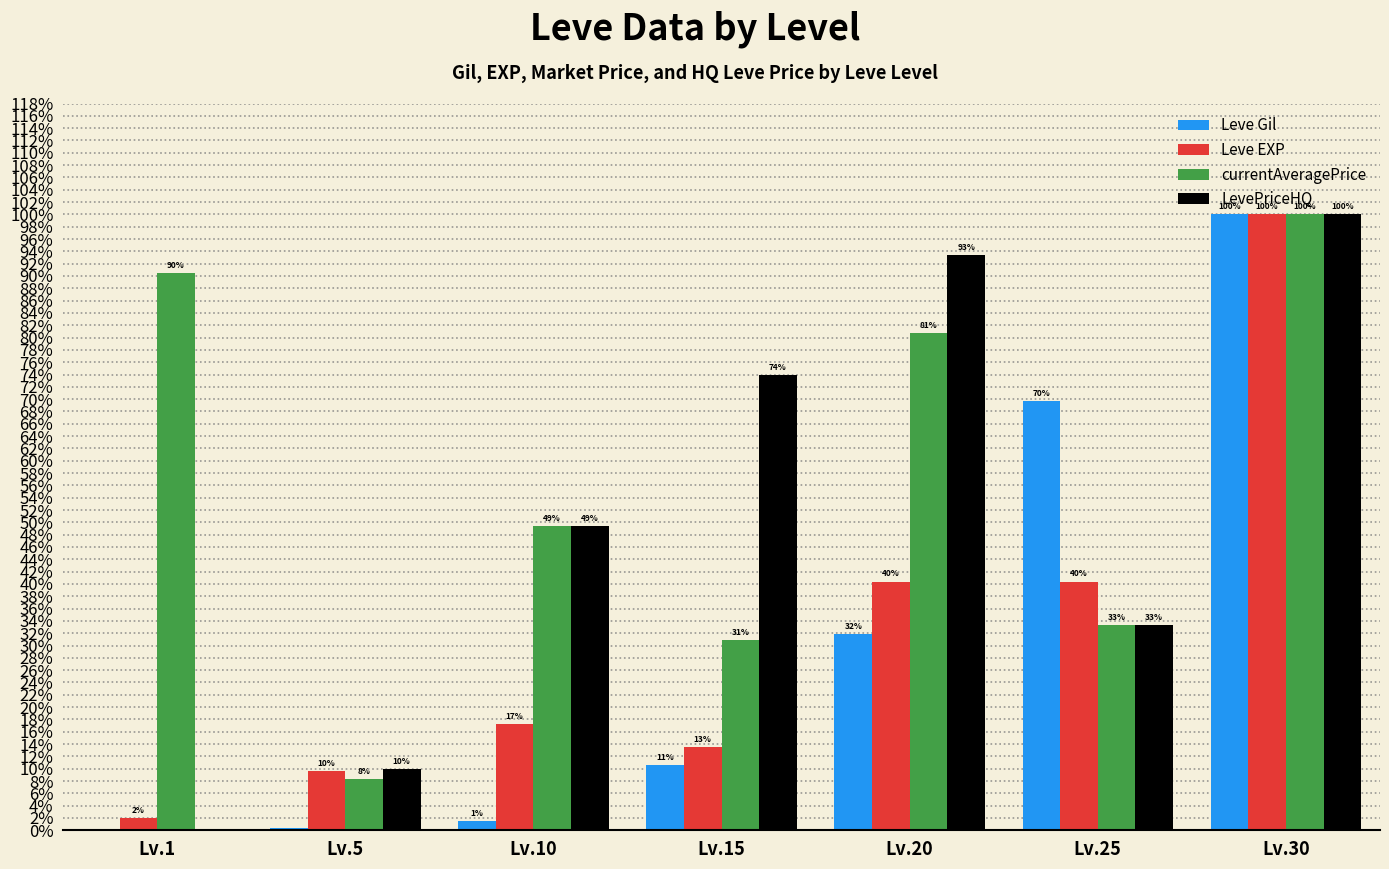

What are all the series names shown in the legend?

Leve Gil, Leve EXP, currentAveragePrice, LevePriceHQ